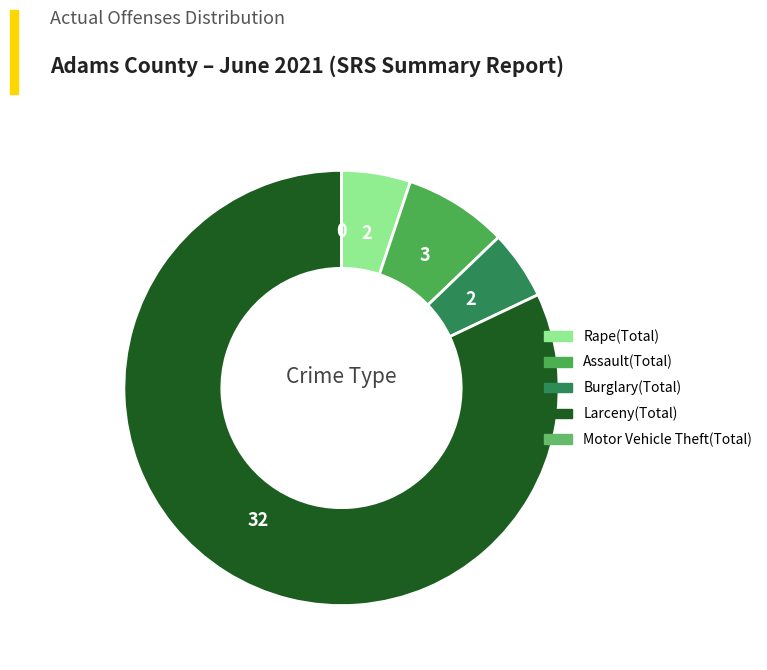

What is the largest slice in the pie chart?

Larceny(Total)